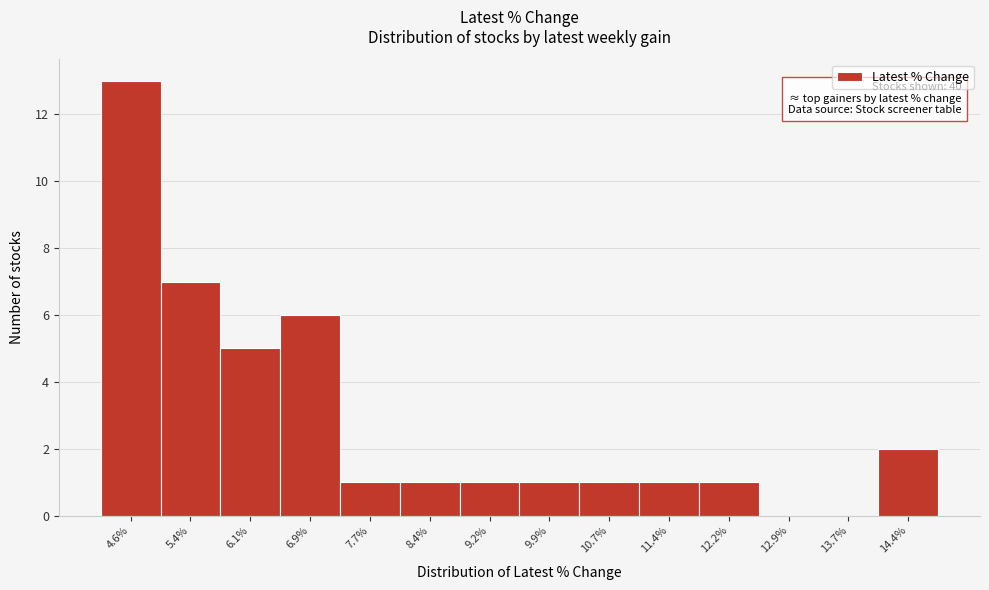

Reading right to left, transcribe all the data shown in this chart.

14.4%=2	13.7%=0	12.9%=0	12.2%=1	11.4%=1	10.7%=1	9.9%=1	9.2%=1	8.4%=1	7.7%=1	6.9%=6	6.1%=5	5.4%=7	4.6%=13